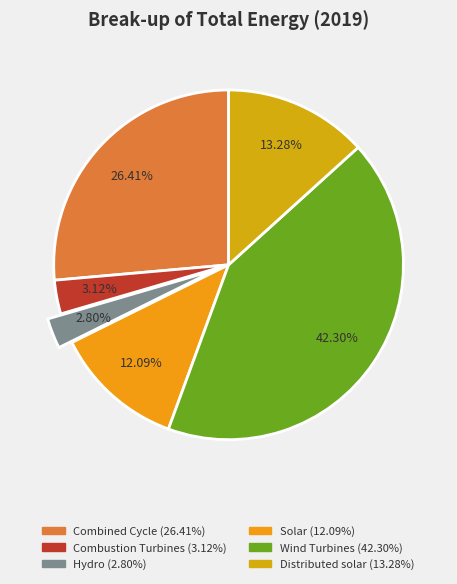

How many slices are in this pie chart?

6